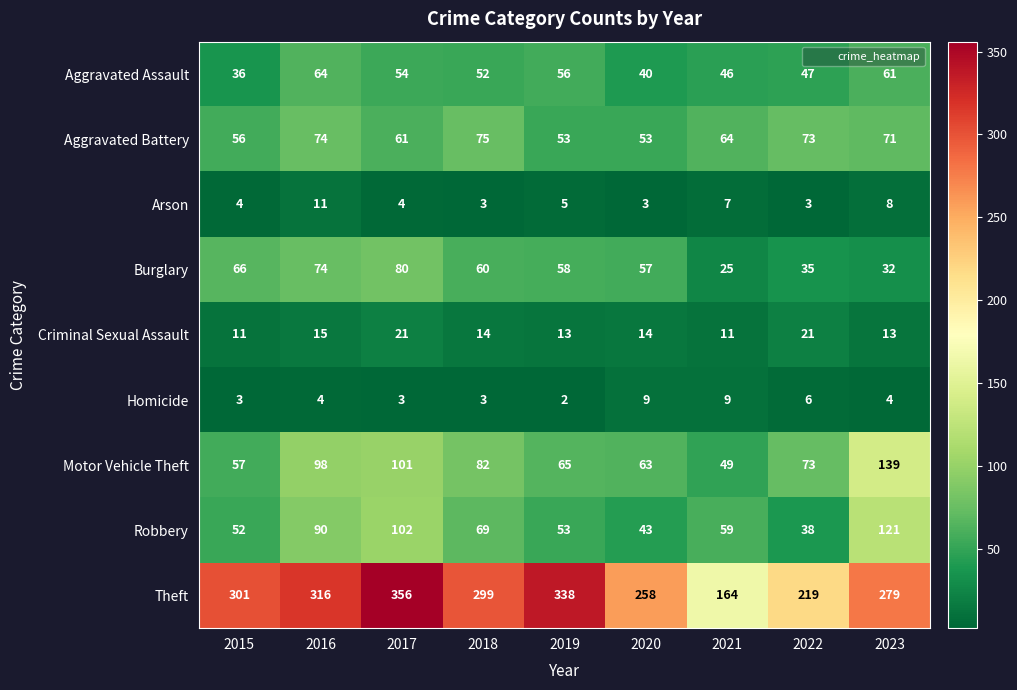

What is the total value across all series at 2016?

746